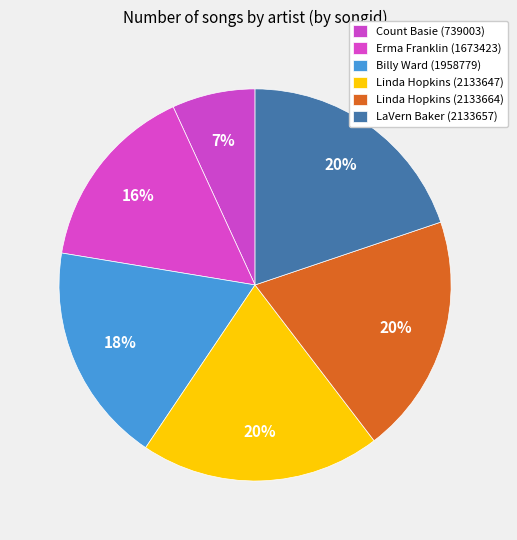

Count the number of slices in the pie.

6